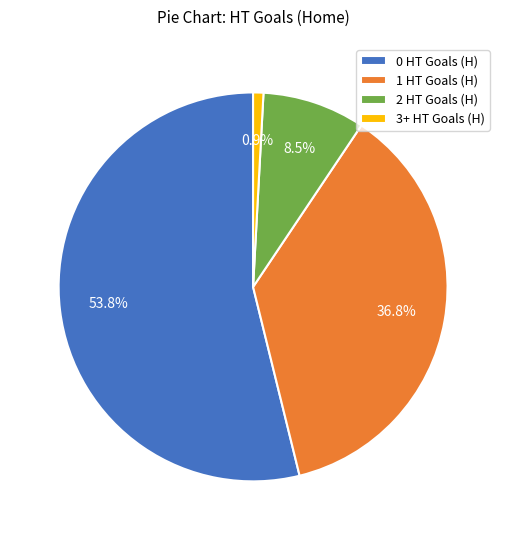

What portion of the pie excludes 1 HT Goals (H)?

63.2%